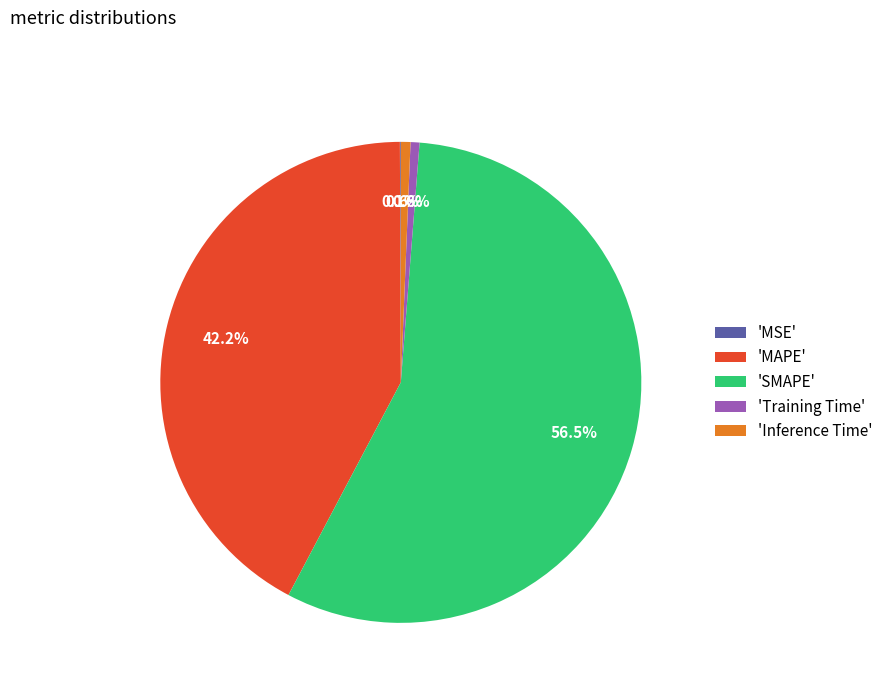

Is the sum of 'Training Time' and 'Inference Time' greater than half?

No